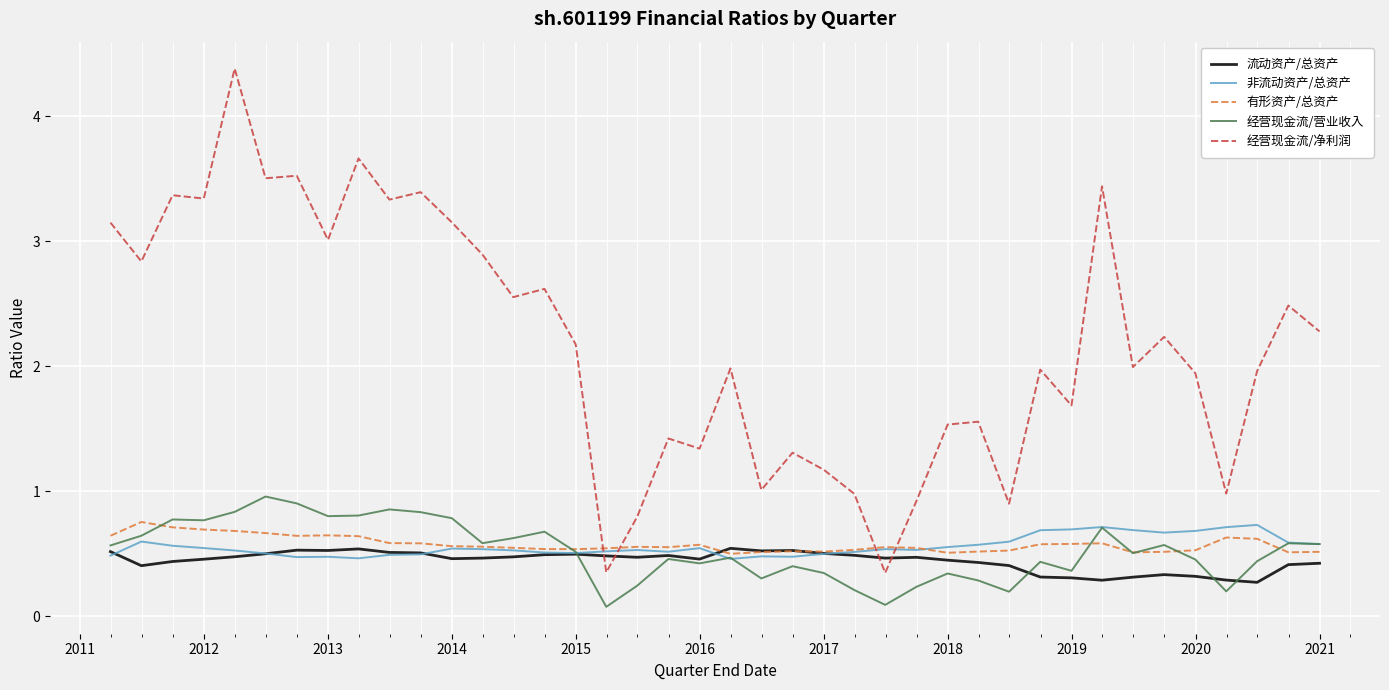

Which series has the largest total across all categories?

经营现金流/净利润